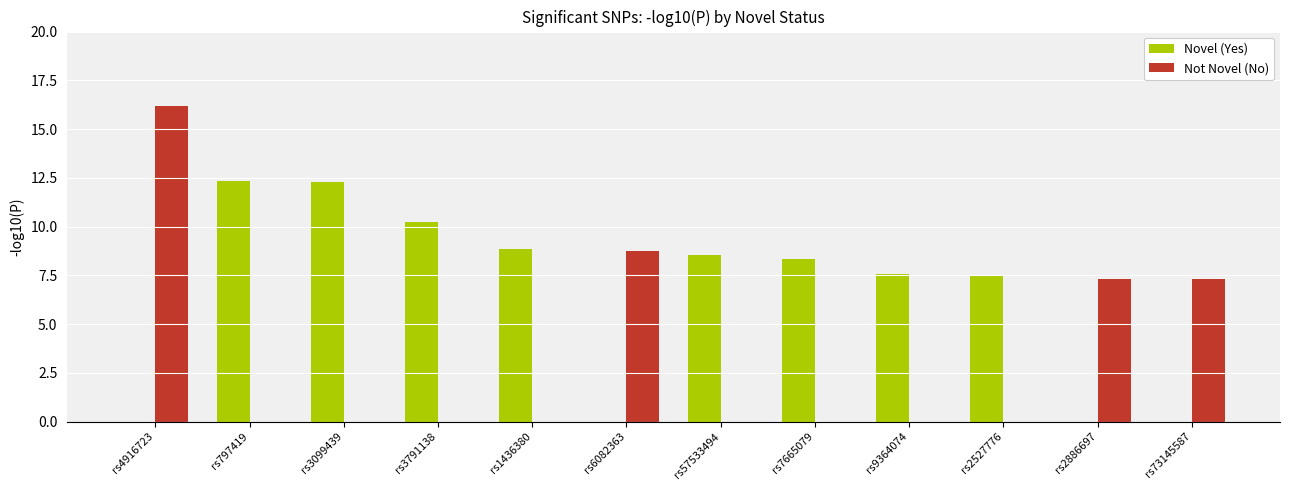

Which series has the largest total across all categories?

Novel (Yes)